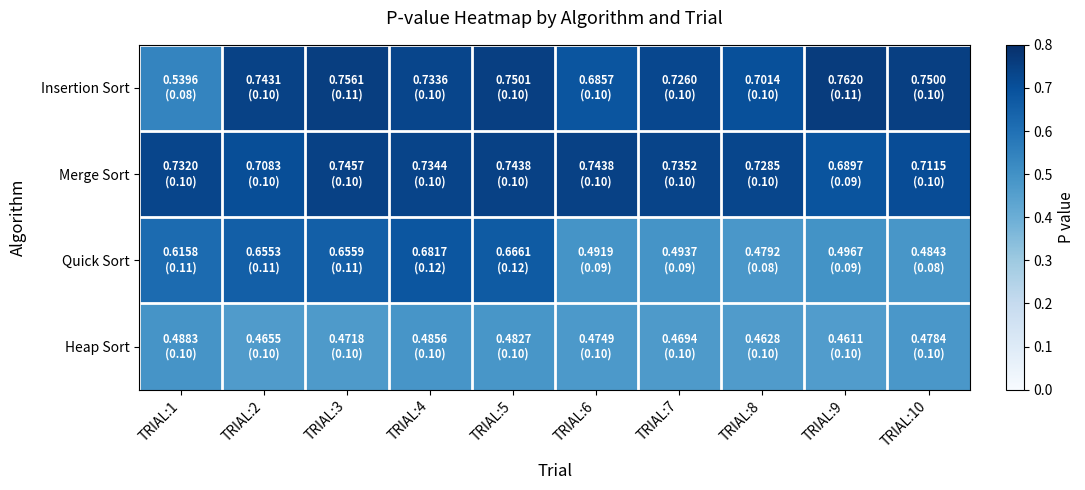

List the series in order of their peak value, lowest first.

Heap Sort, Quick Sort, Merge Sort, Insertion Sort